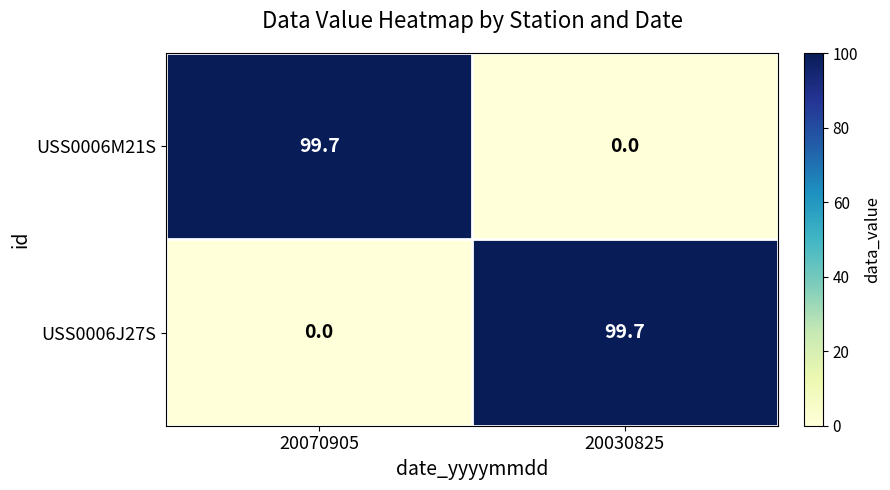

List the labels in order of USS0006J27S value, smallest first.

20070905, 20030825